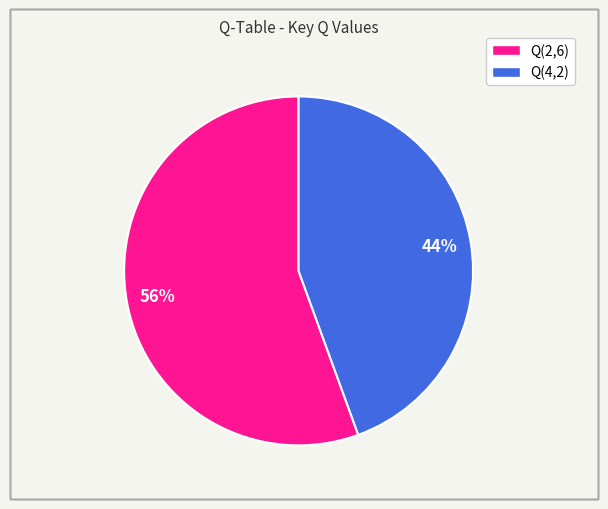

To the nearest percent, what is the combined percentage of Q(2,6) and Q(4,2)?

100%